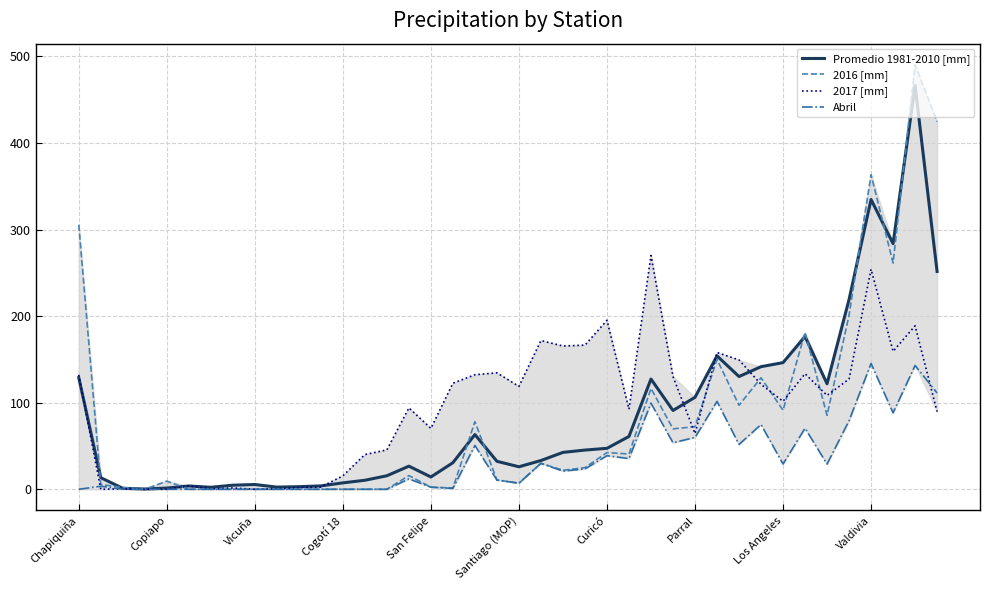

What is the greatest value displayed?

490.2